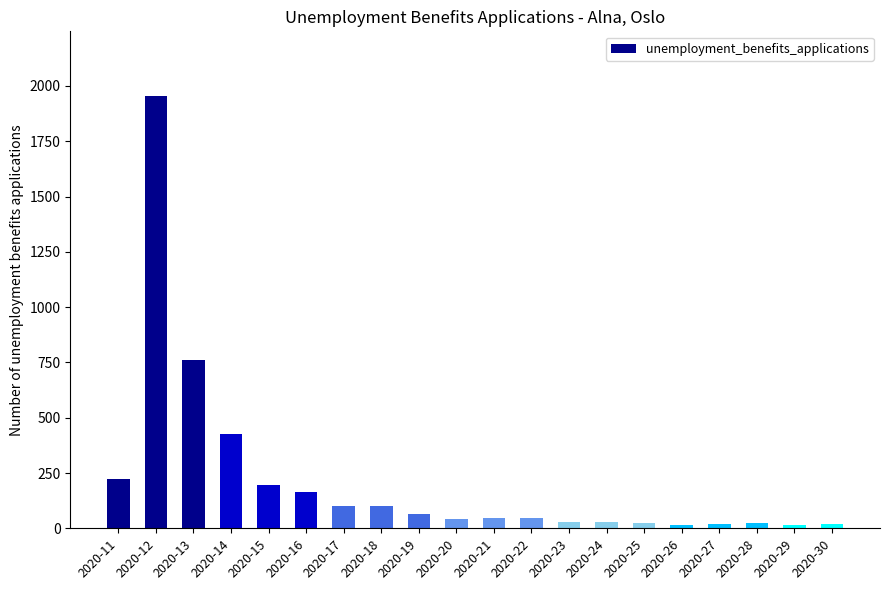

Approximately how many times larger is the value at 2020-29 compared to 2020-19?

0.3